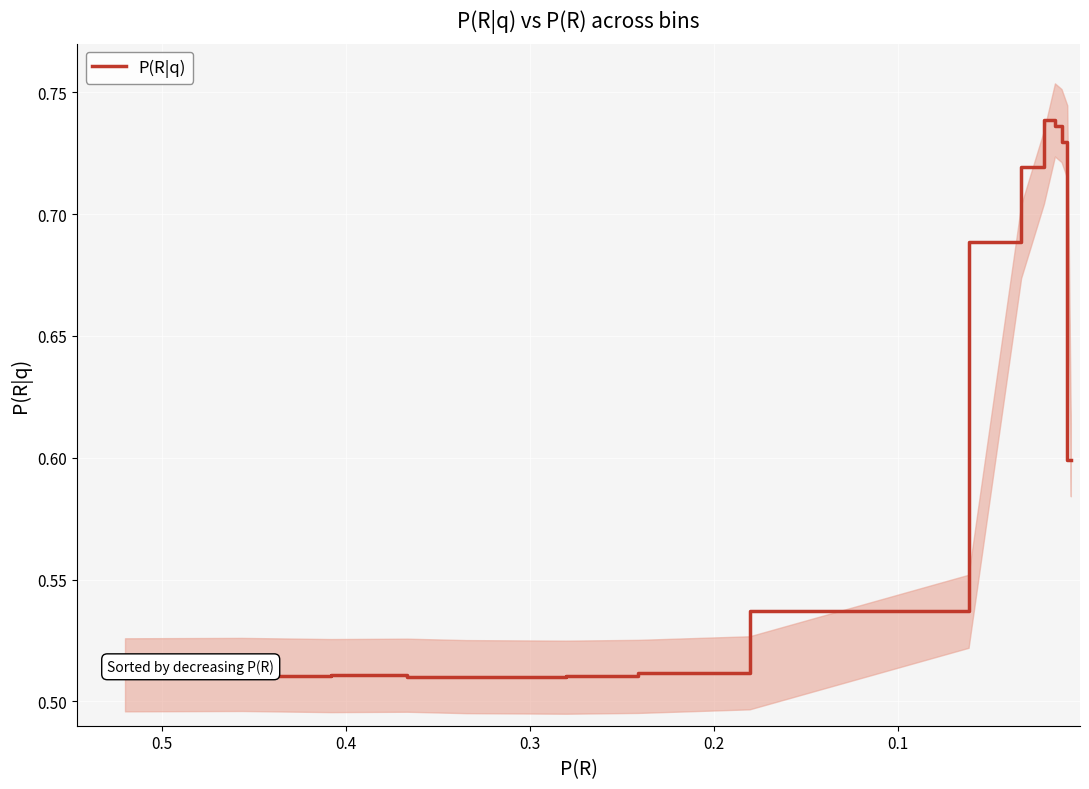

What is the greatest value displayed?

0.7